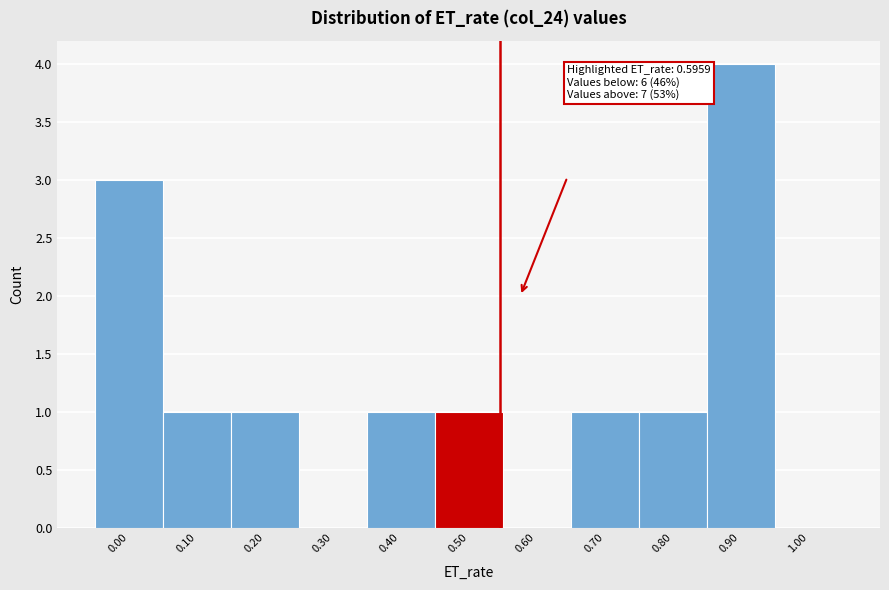

Reading left to right, list all the values displayed in this chart.

0.00=3	0.10=1	0.20=1	0.30=0	0.40=1	0.50=1	0.60=0	0.70=1	0.80=1	0.90=4	1.00=0